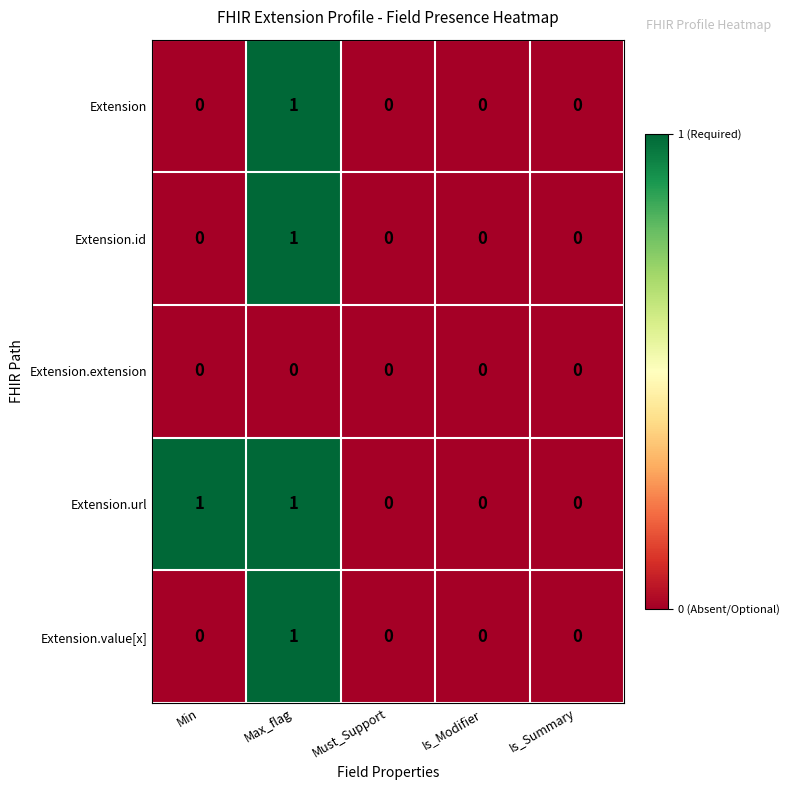

How many positive values does the Extension.value[x] series have?

1